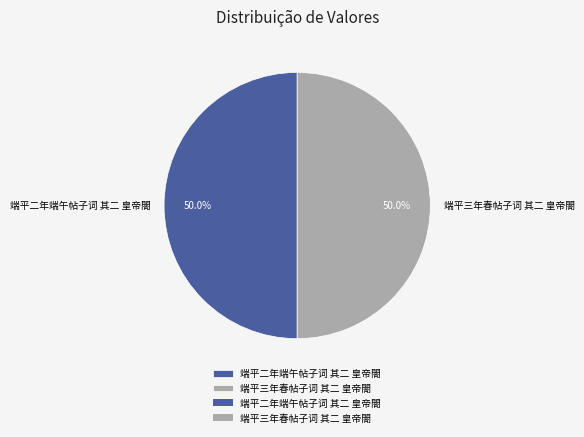

What percentage do 端平二年端午帖子词 其二 皇帝閤 and 端平三年春帖子词 其二 皇帝閤 together represent?

100.0%